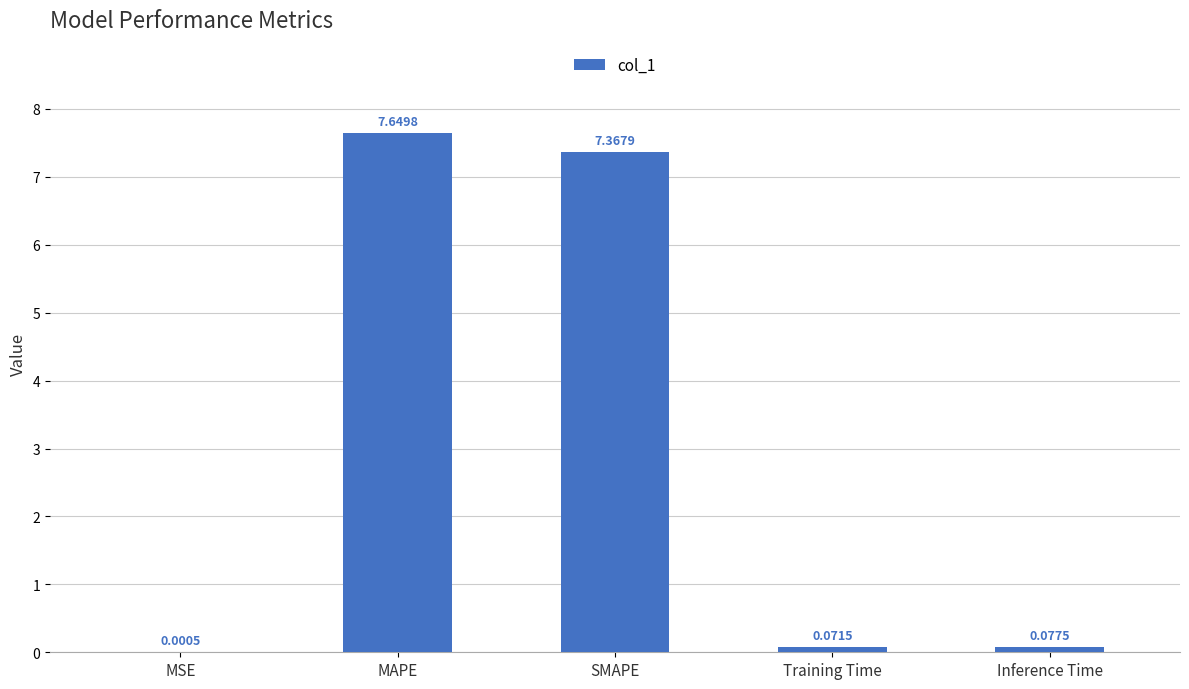

Where is the data nearest to the value 3?

Inference Time